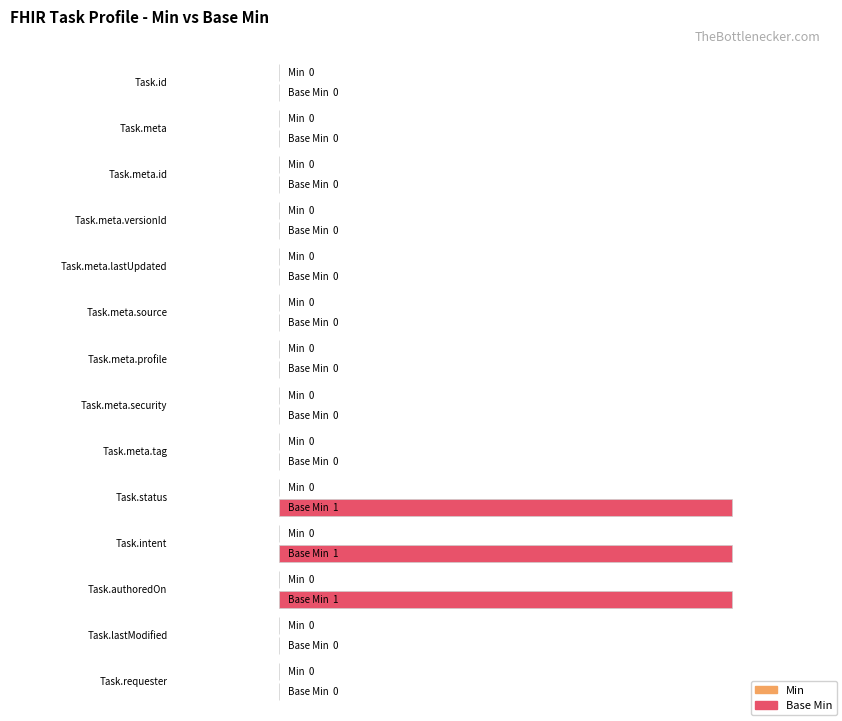

Does the chart contain any negative values?

No